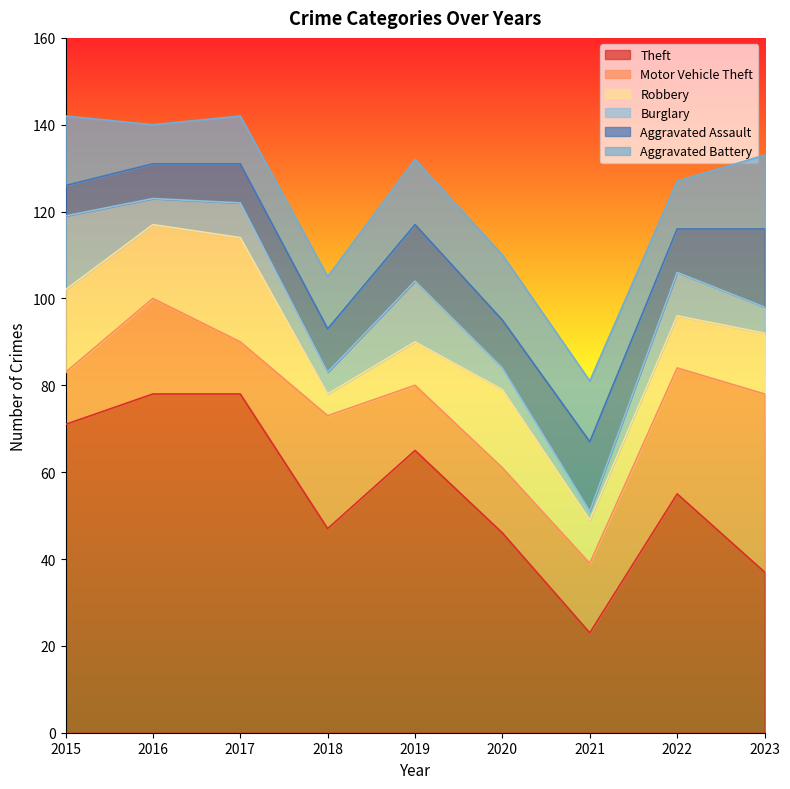

At which label does Theft reach its peak?

2016